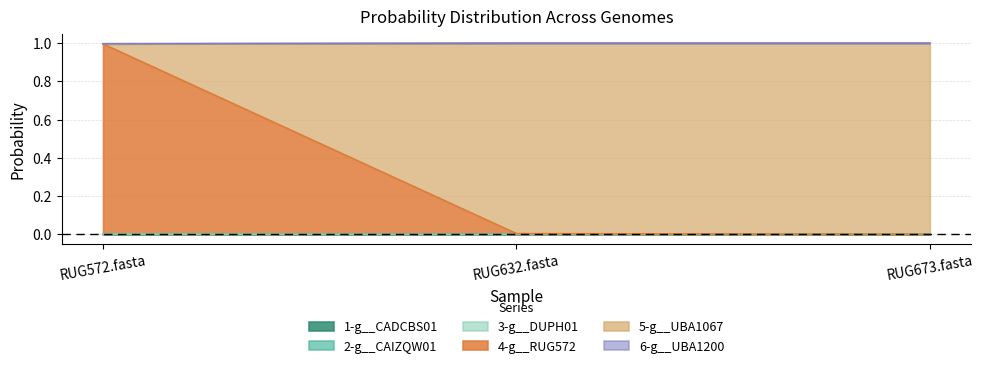

Which label corresponds to the smallest value in the chart?

RUG632.fasta